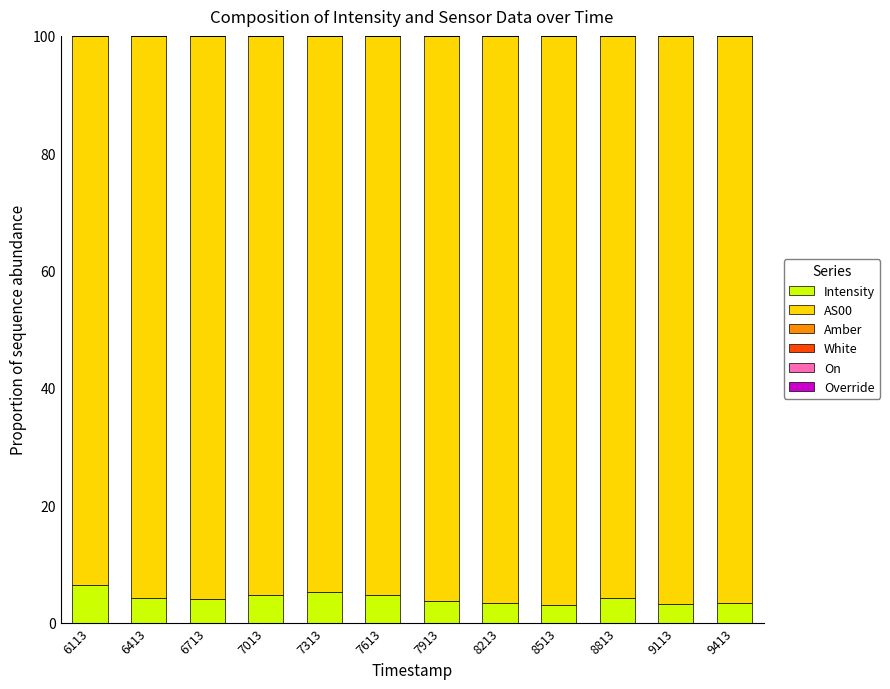

The Intensity series shows 10.6 at 6113. True or false?

False